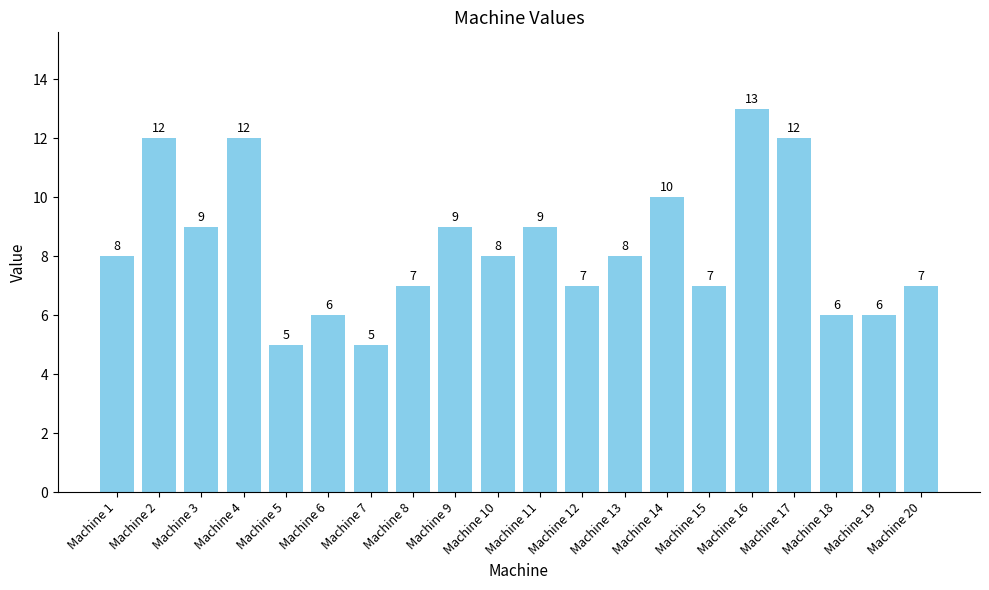

Is it true that the value at Machine 3 is 3?

False